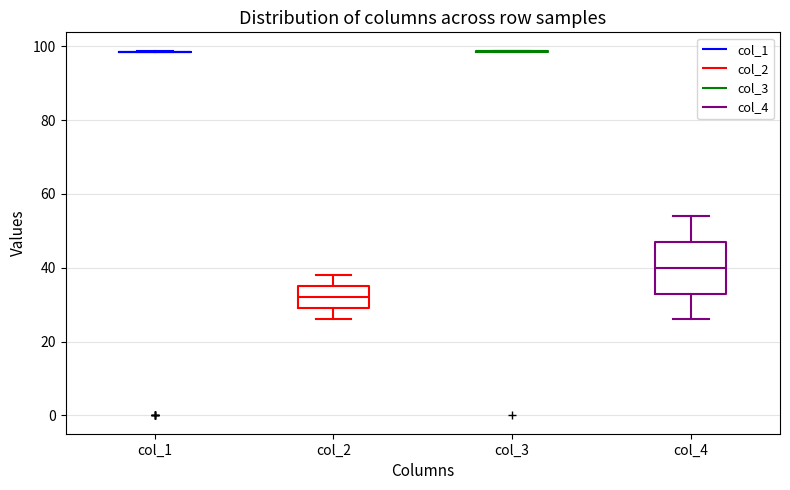

Reading left to right, read every box against the y-axis: the position of its median line, the range the box covers, and the ends of its whiskers. The values are not printed on the chart, so give them approximately, as read against the axis.

col_1: box collapsed to a line at 98, whiskers 98 to 98
col_2: median 32, box 30 to 36, whiskers 26 to 38
col_3: box collapsed to a line at 98, whiskers 98 to 98
col_4: median 40, box 34 to 48, whiskers 26 to 54